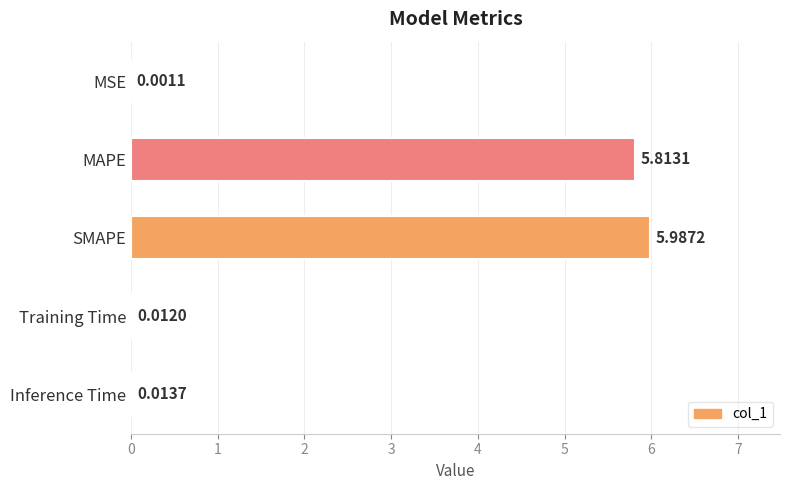

What is the greatest value displayed?

6.0